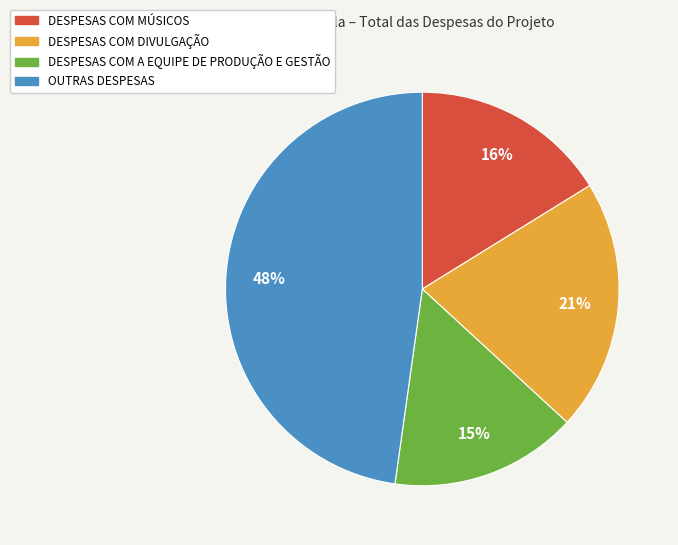

Approximately how many times larger is the value at DESPESAS COM A EQUIPE DE PRODUÇÃO E GESTÃO compared to OUTRAS DESPESAS?

0.3